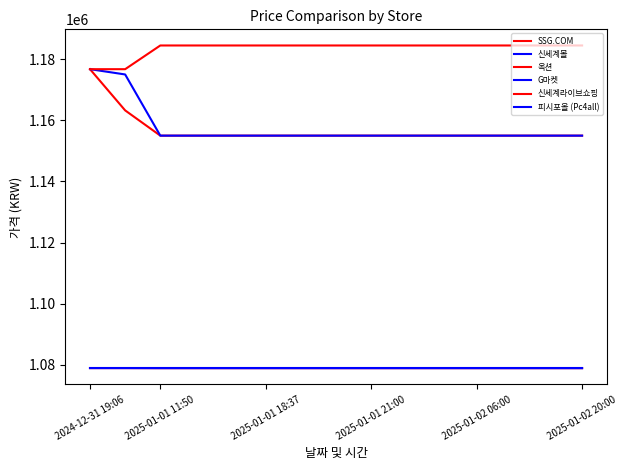

At which label does 피시포올 (Pc4all) reach its peak?

2024-12-31 19:06